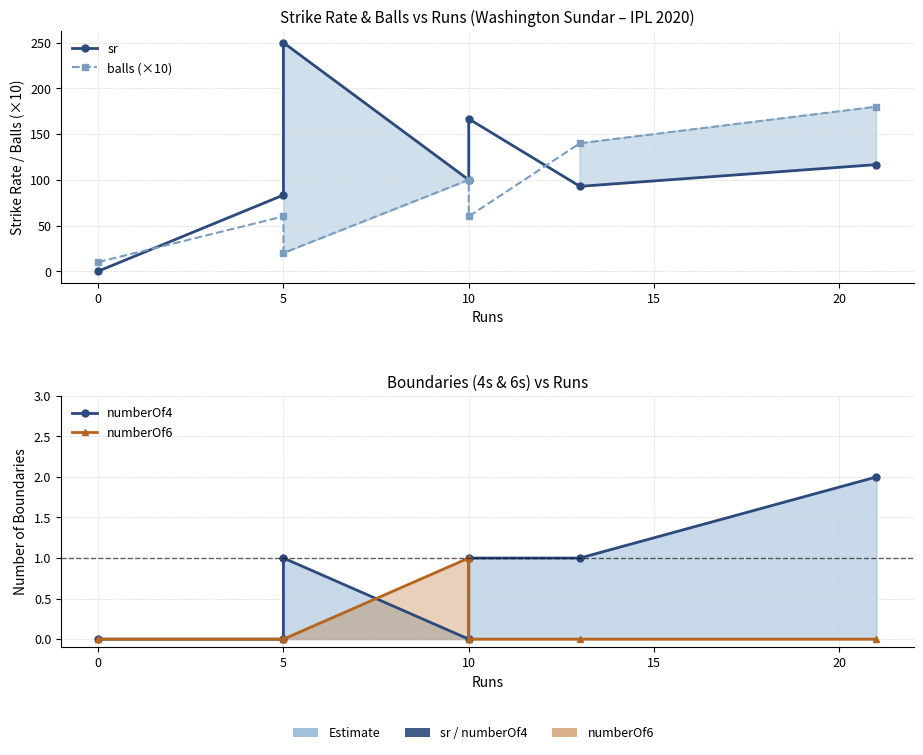

What is the highest value of the balls (×10) series?

180.0